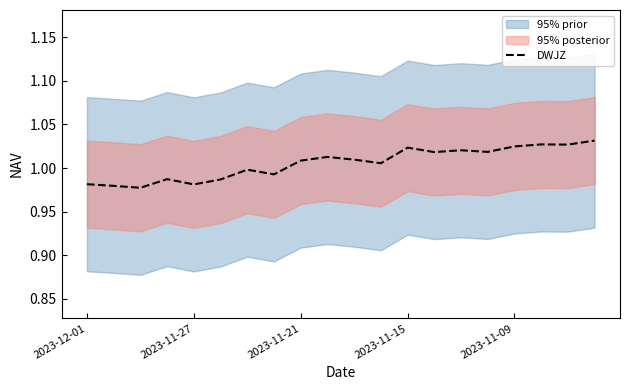

The DWJZ series shows 1.5 at 2023-12-01. True or false?

False